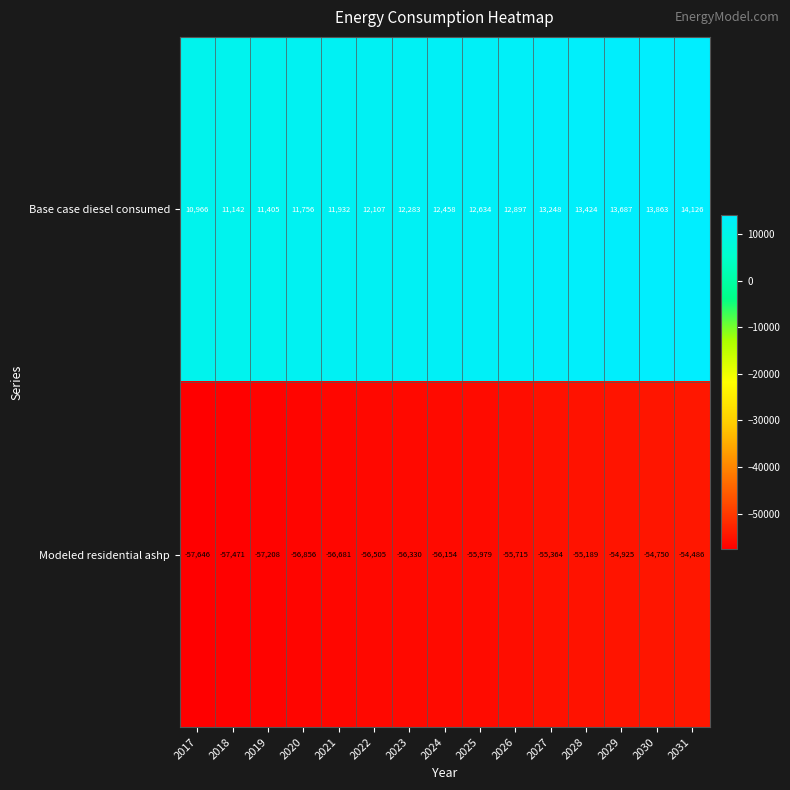

What is the difference between the second highest and second lowest values in the Modeled residential ashp series?

2721